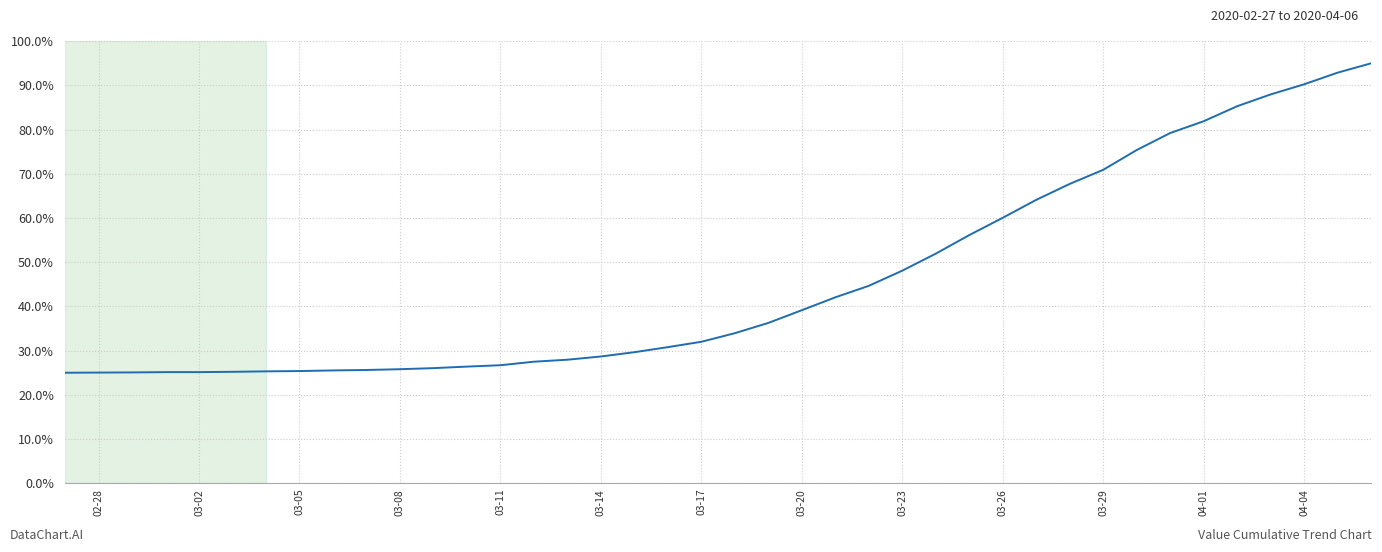

What is the difference between the maximum and minimum values?

70.0